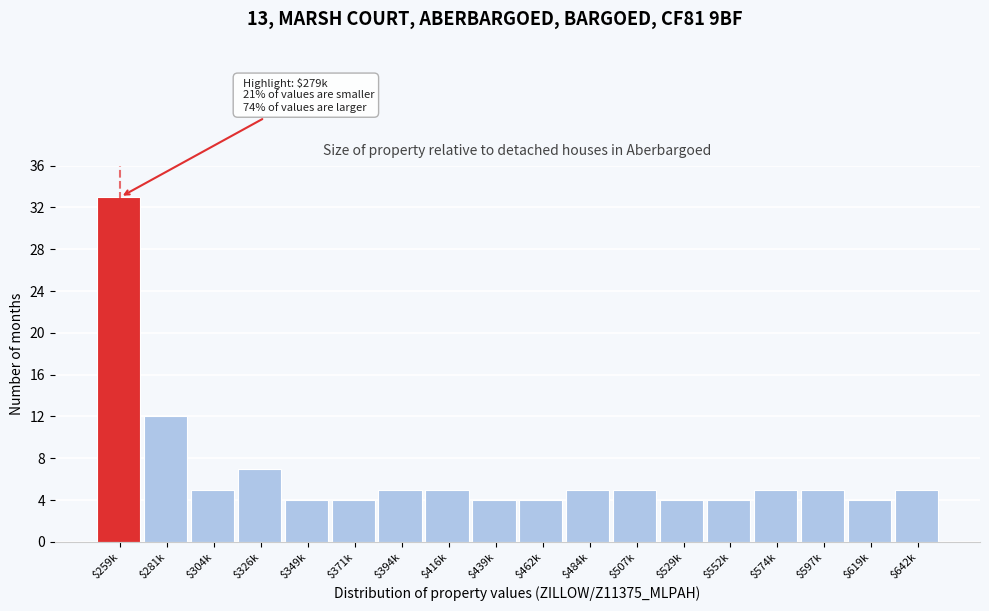

What is the label of the 10th bar from the left?

$462k